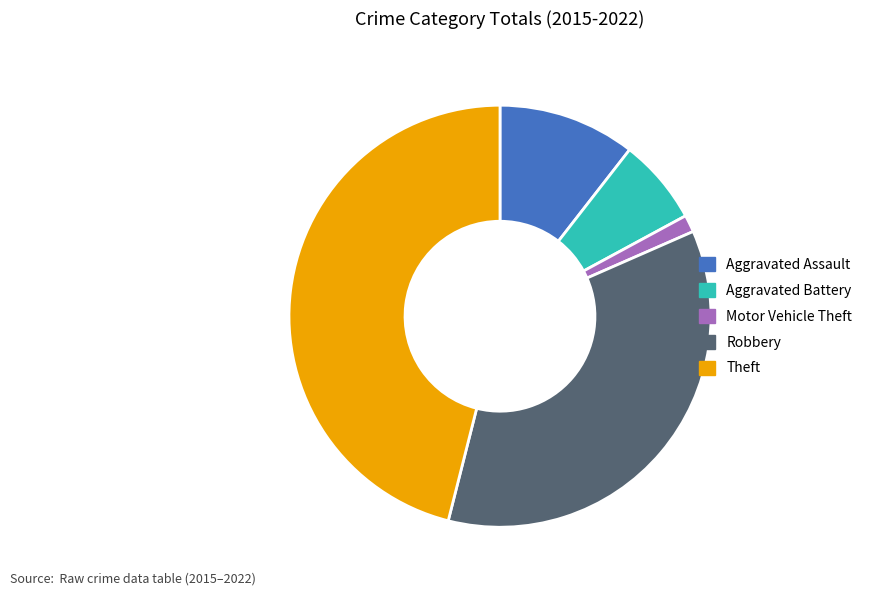

The Motor Vehicle Theft slice represents 1% of the pie. True or false?

True